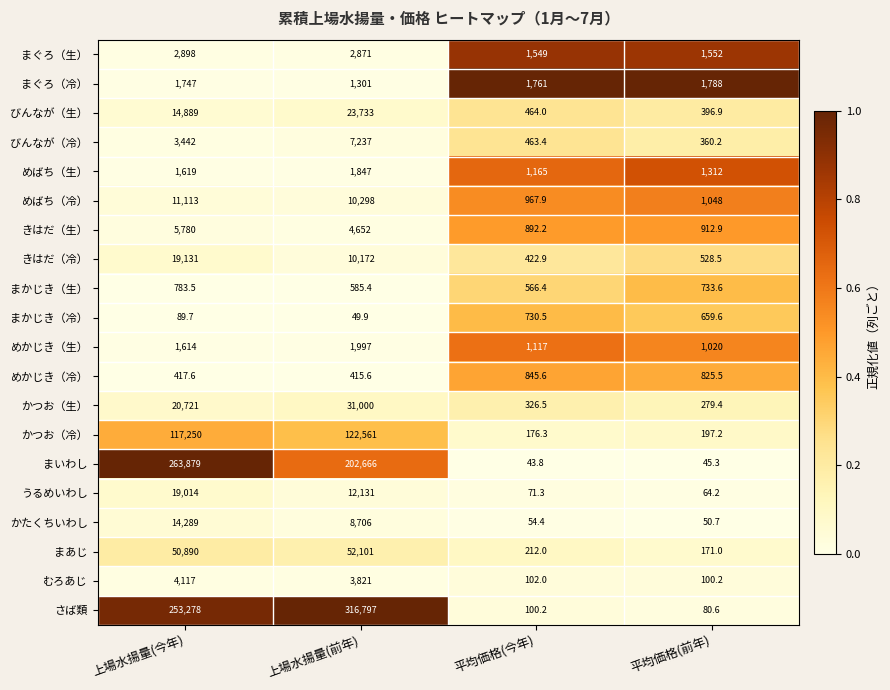

Which series has the largest total across all categories?

さば類